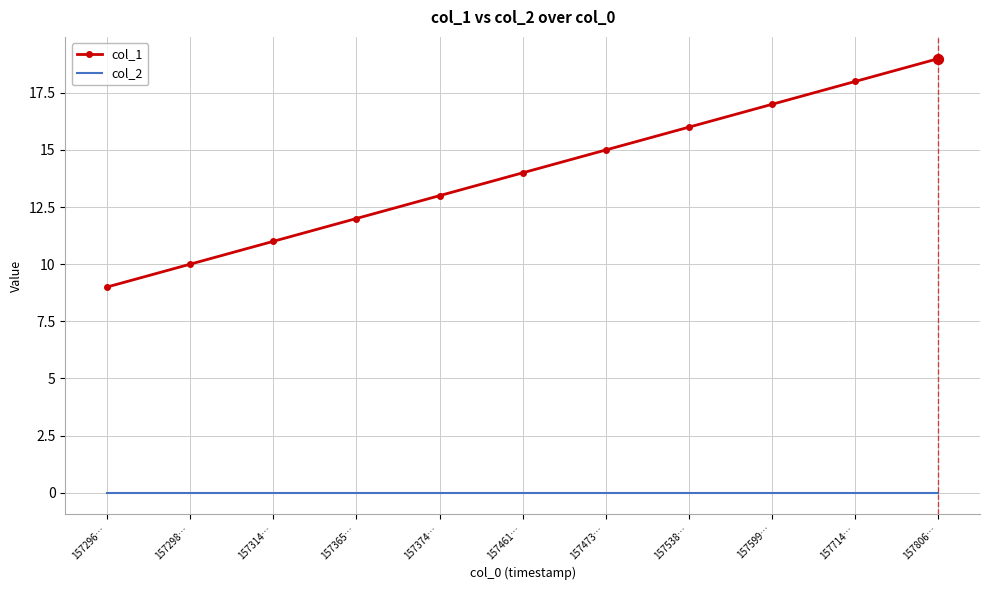

What is the total value across all series at 157714…?

18